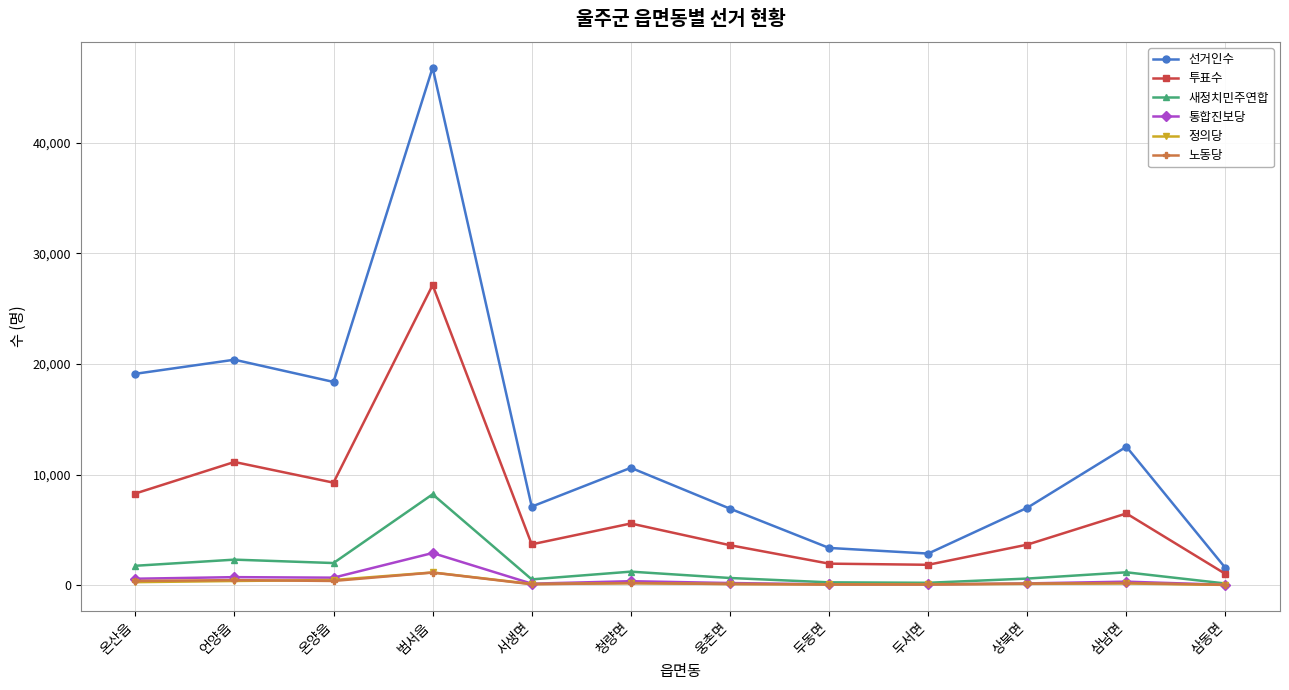

Which series has the largest total across all categories?

선거인수